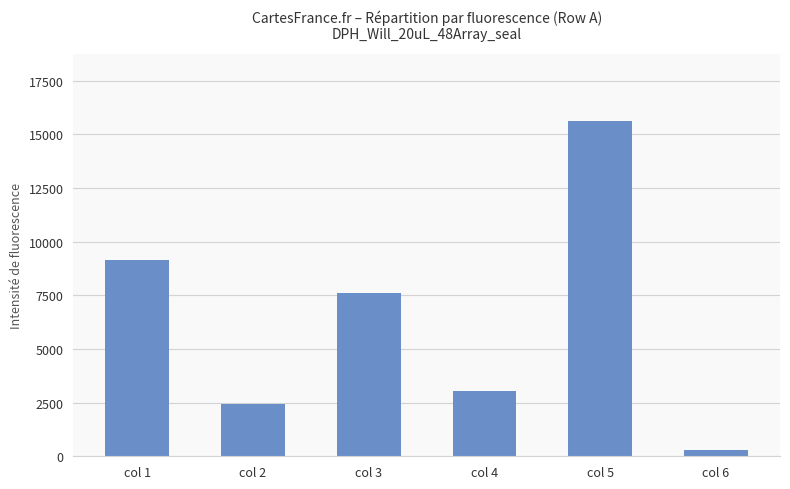

What is the maximum value shown in the chart?

15601